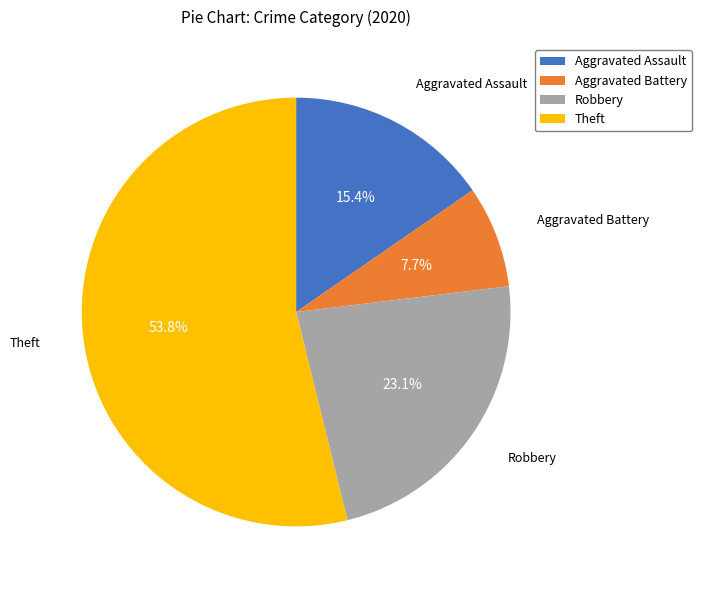

What is the largest slice in the pie chart?

Theft